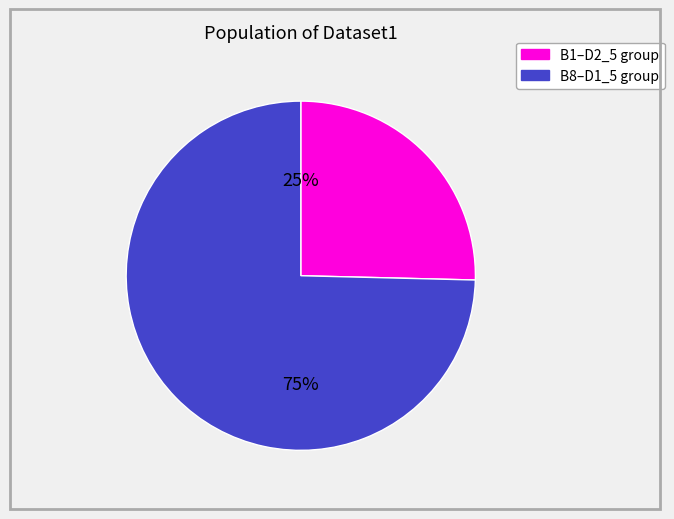

Count the number of slices in the pie.

2